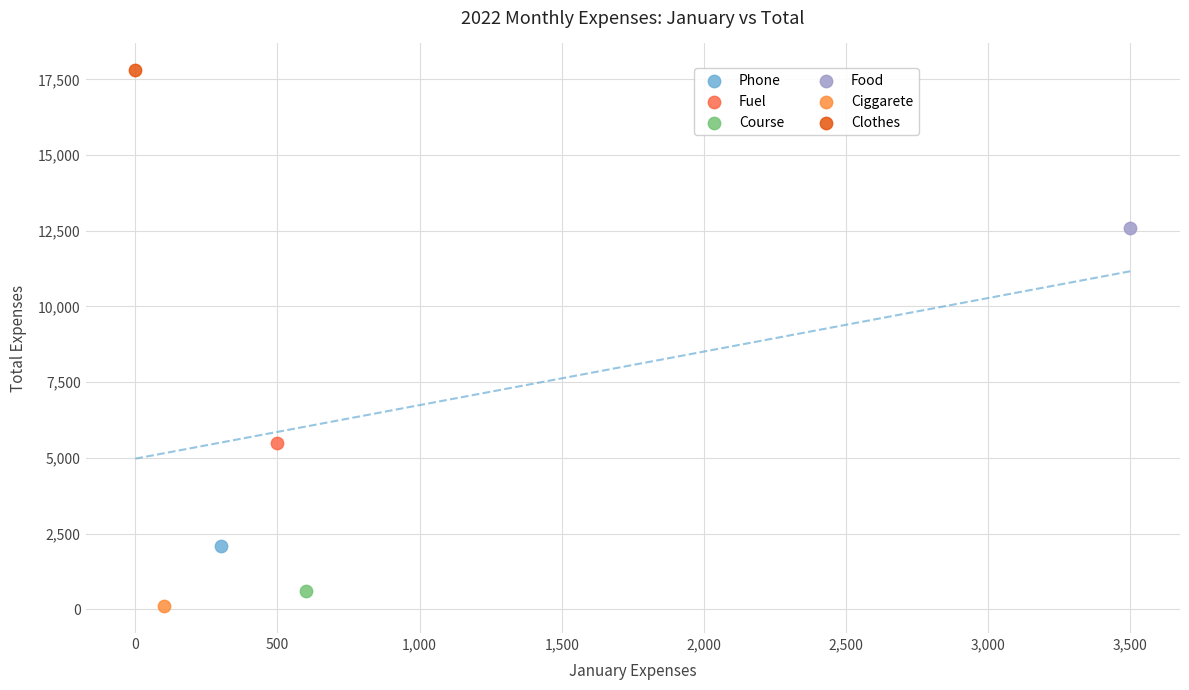

Which series reaches the minimum Y coordinate?

Ciggarete